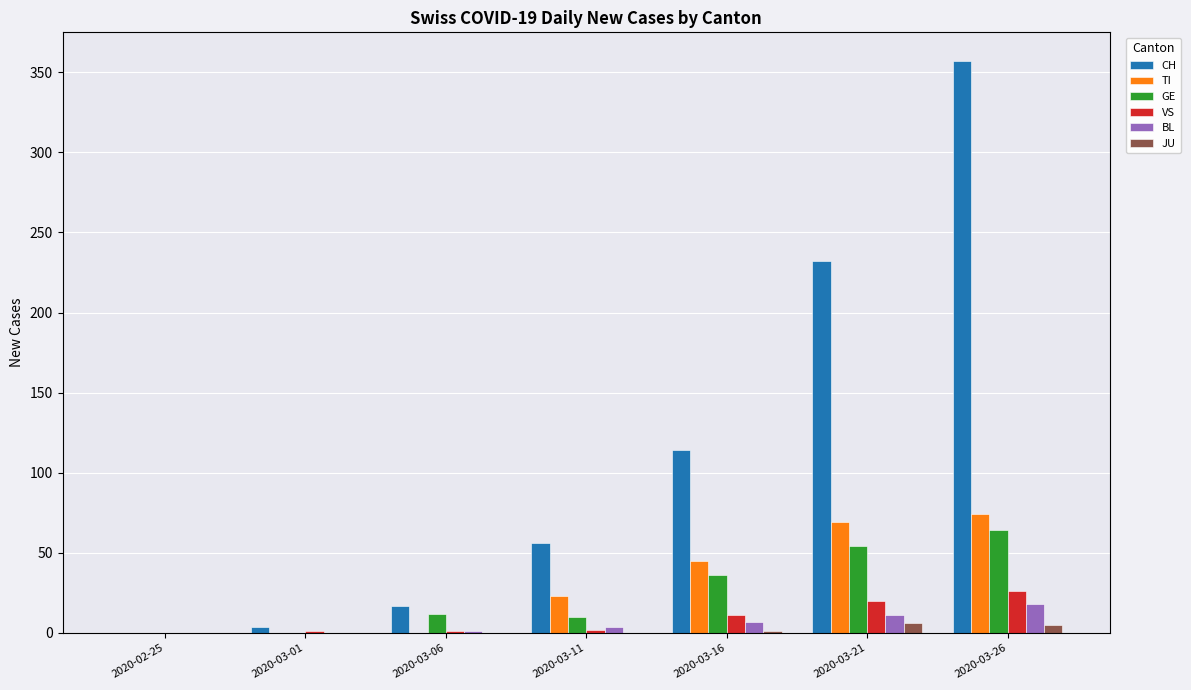

What is the sum of all TI values?

211